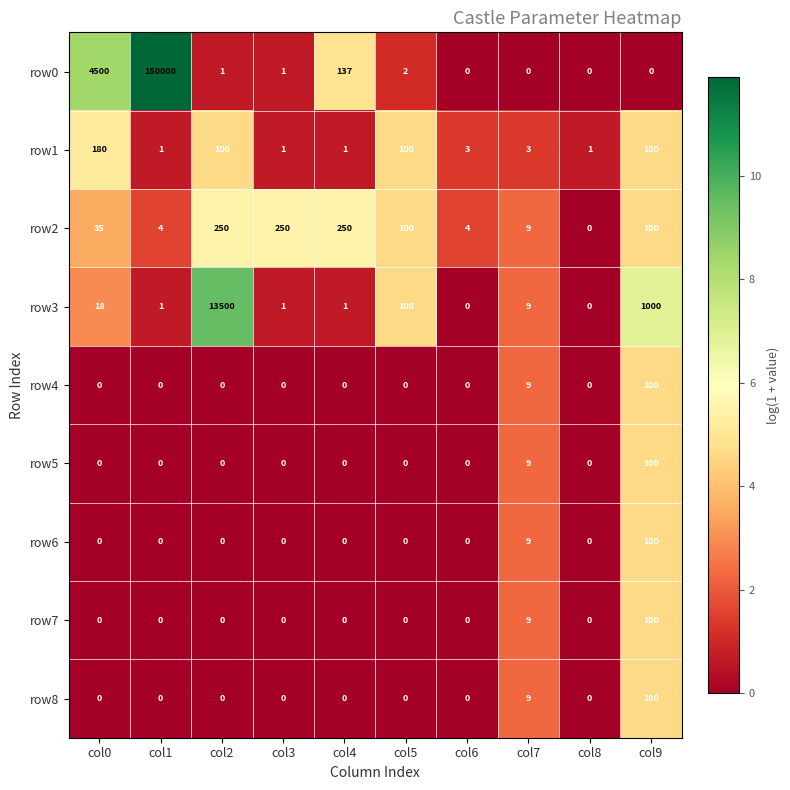

Where is row8 nearest to the value 50?

col7